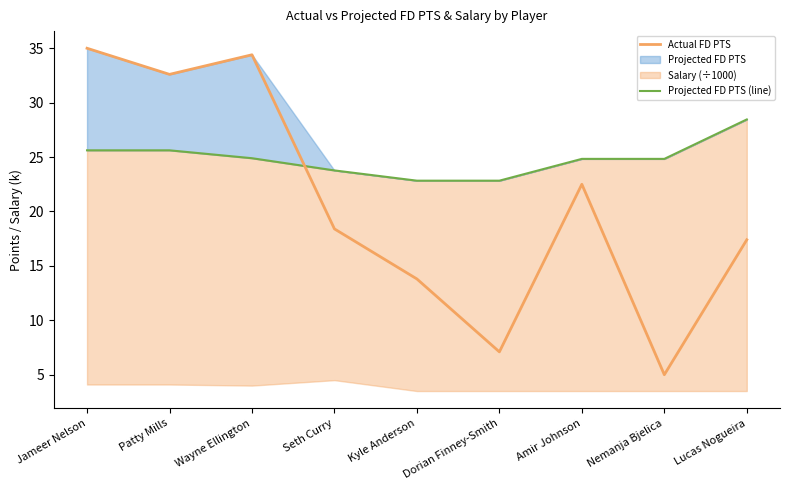

At which label does Actual FD PTS reach its minimum?

Nemanja Bjelica